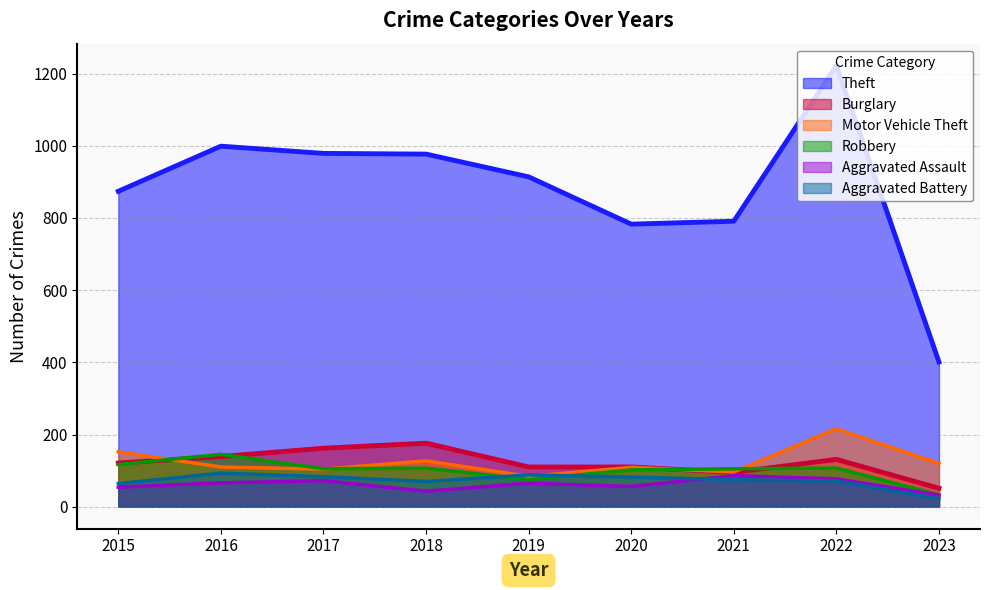

At which category does Aggravated Assault reach its first local peak?

2017